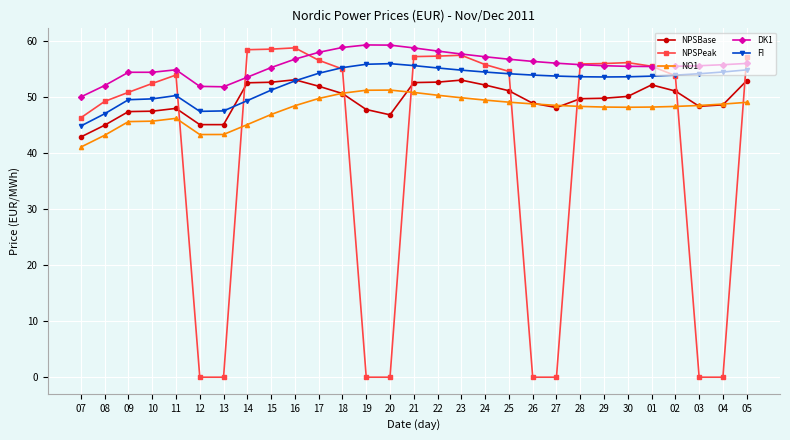

True or false: NO1 has a value of 69.7 at 08.

False